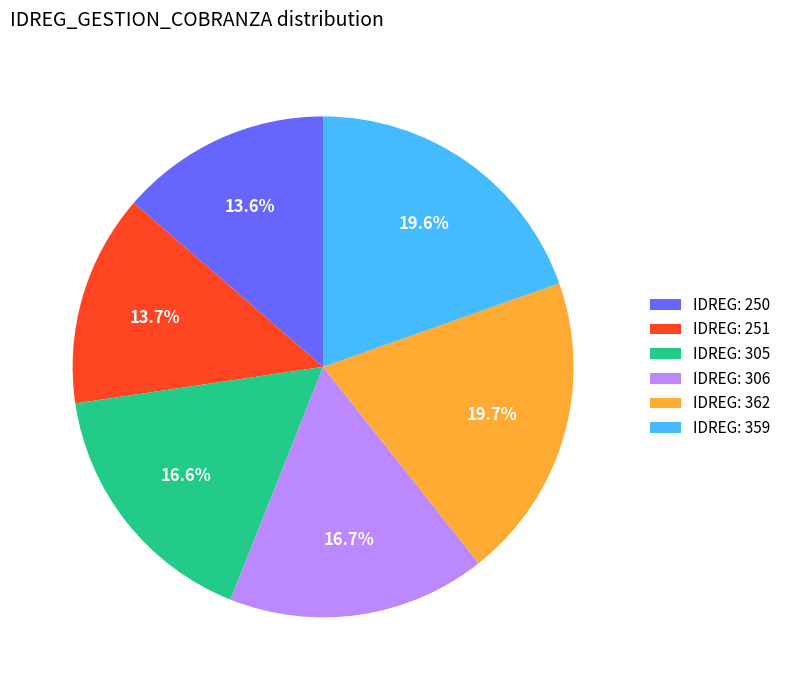

What is the ratio of the value at IDREG: 306 to the value at IDREG: 251?

1.2